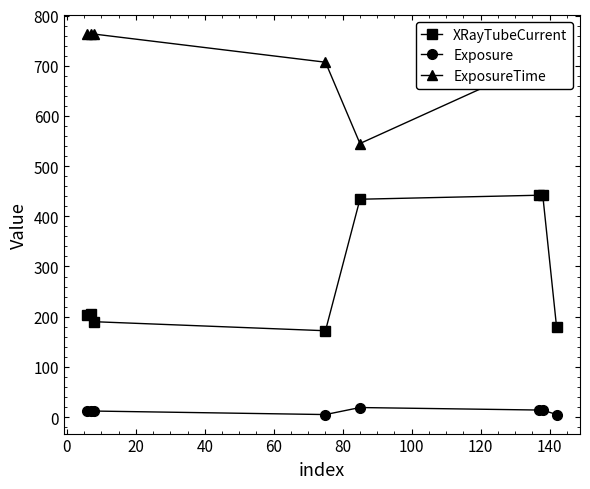

Rank the series by their average value, from lowest to highest.

Exposure, XRayTubeCurrent, ExposureTime